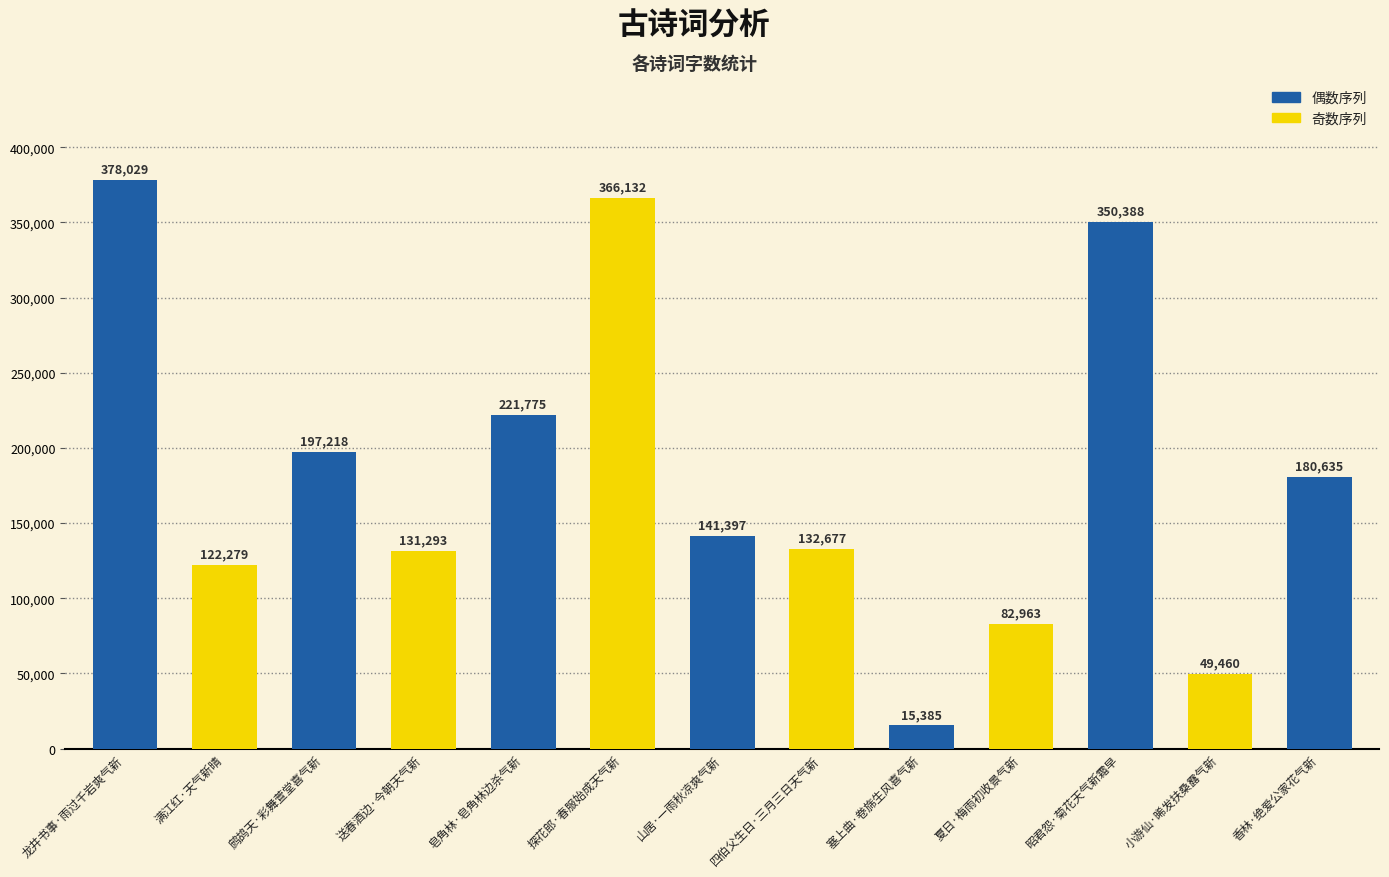

Count the number of categories in the chart.

13